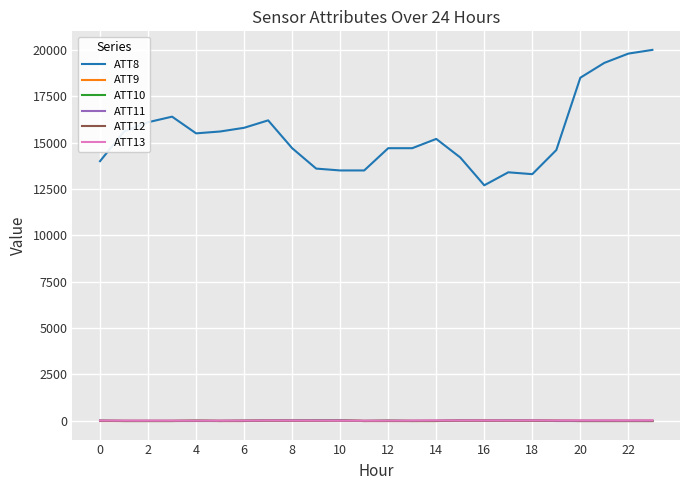

True or false: ATT11 has more than 0 points higher than both neighbors.

True